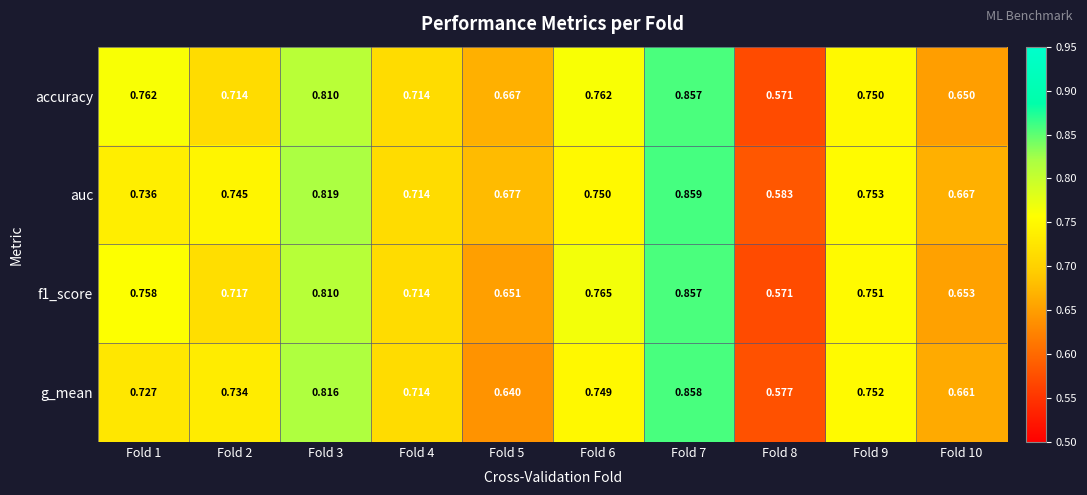

Is the value of auc at Fold 8 greater than the value of accuracy at Fold 9?

No